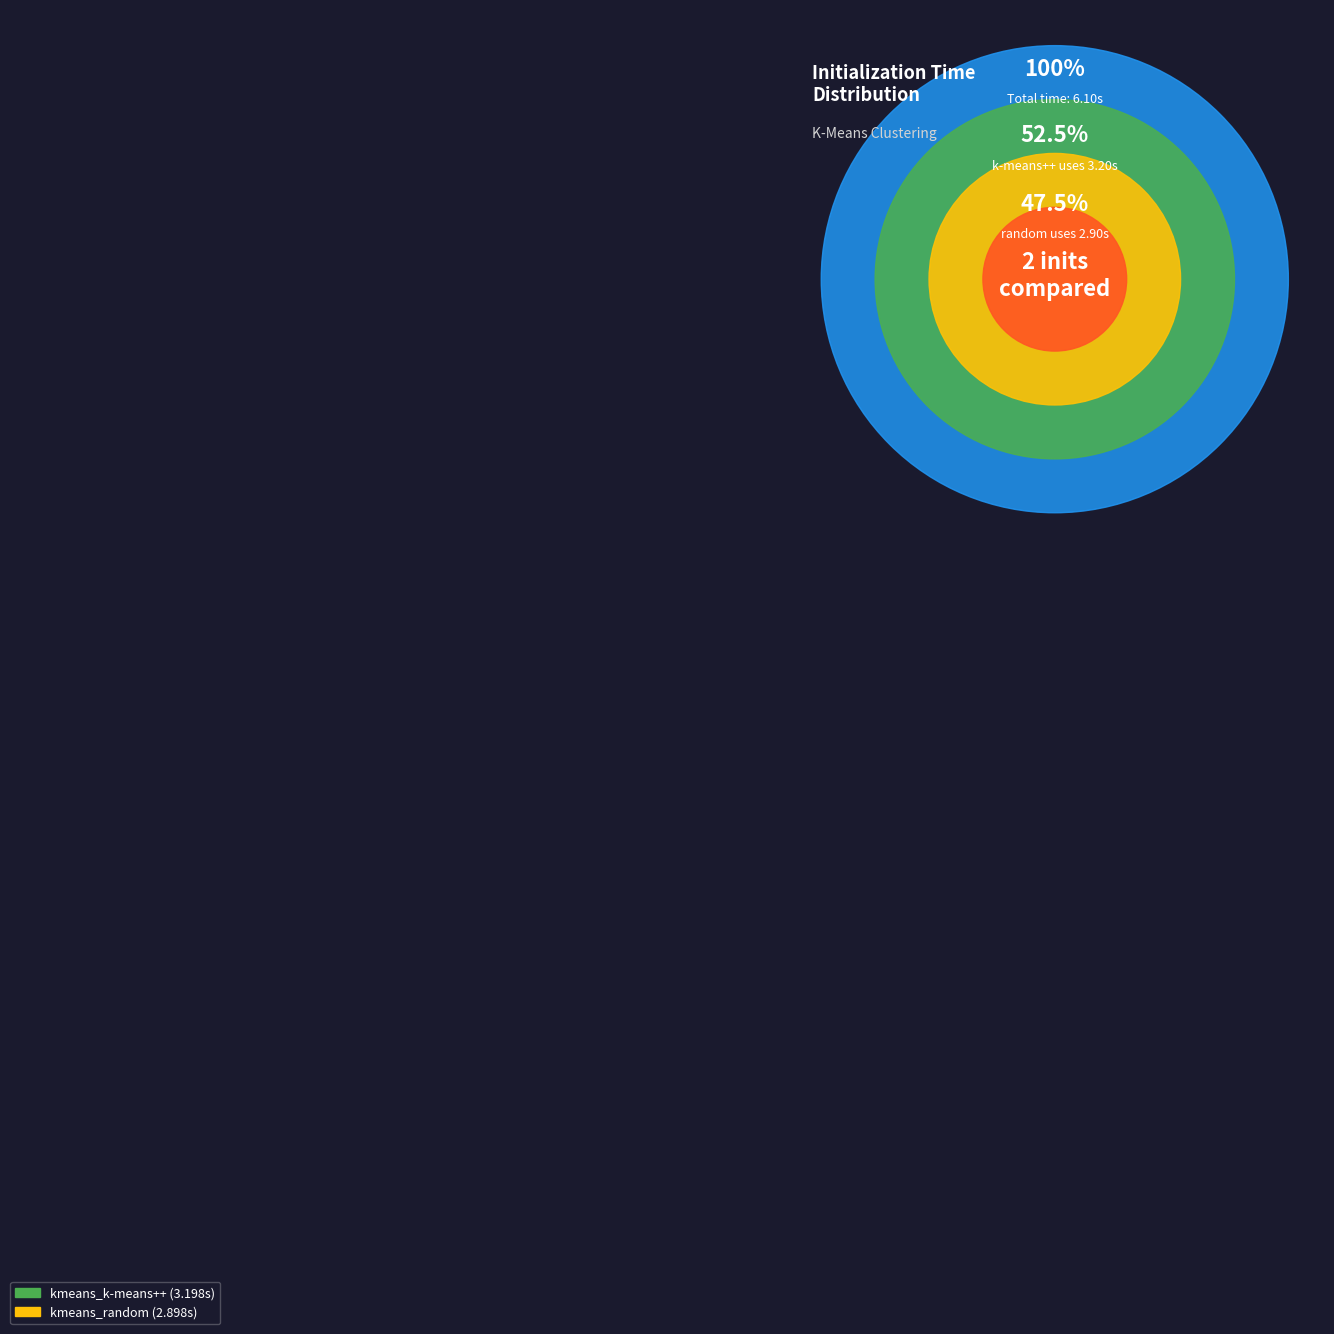

To the nearest percent, what is the difference between the kmeans_k-means++ and kmeans_random slice percentages?

5%